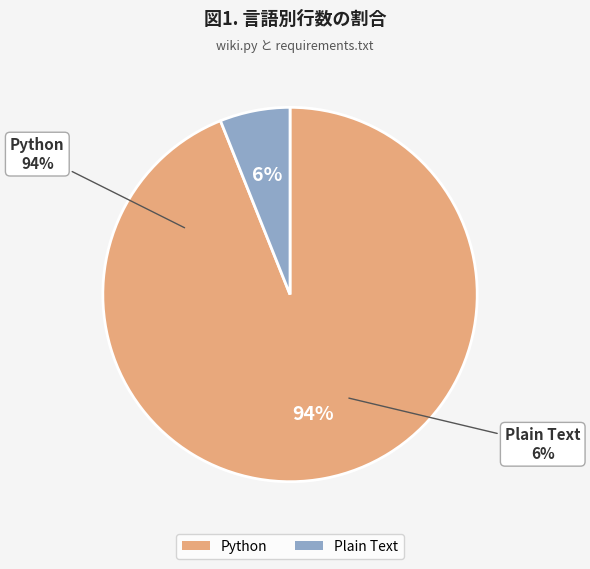

To the nearest percent, what percentage of the pie is Plain Text?

6%